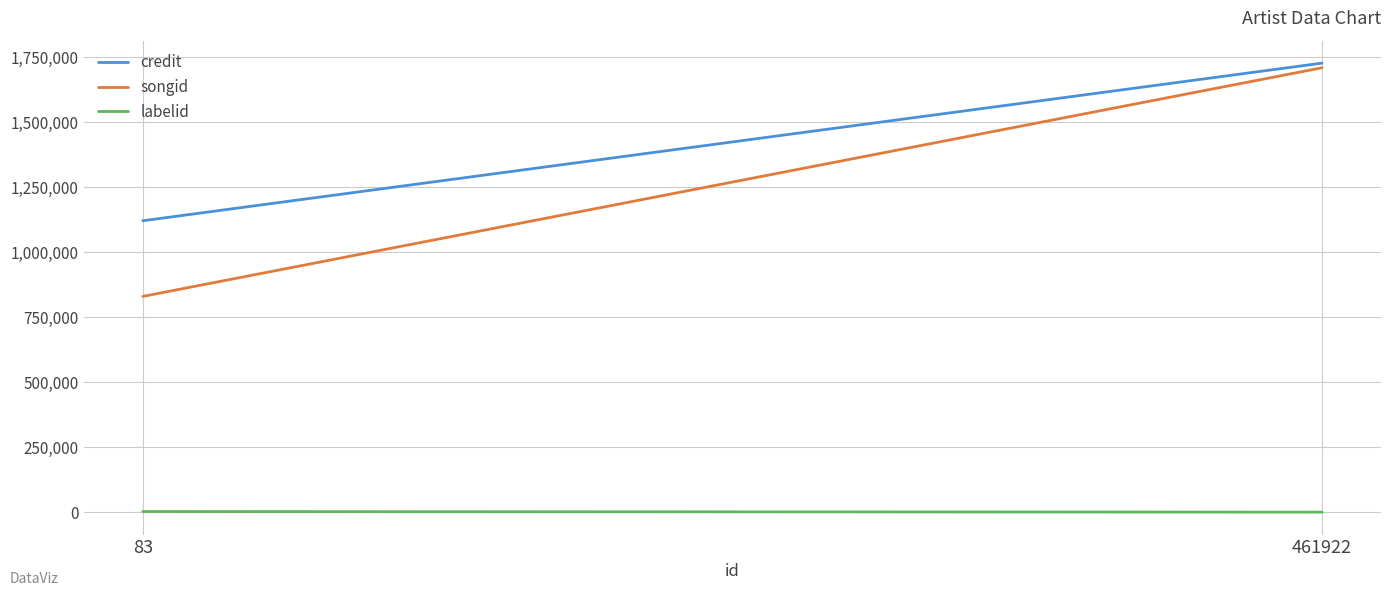

Reading right to left, list all the values displayed in this chart.

credit: 461922=1726702	83=1121006
songid: 461922=1708910	83=830267
labelid: 461922=1225	83=3559